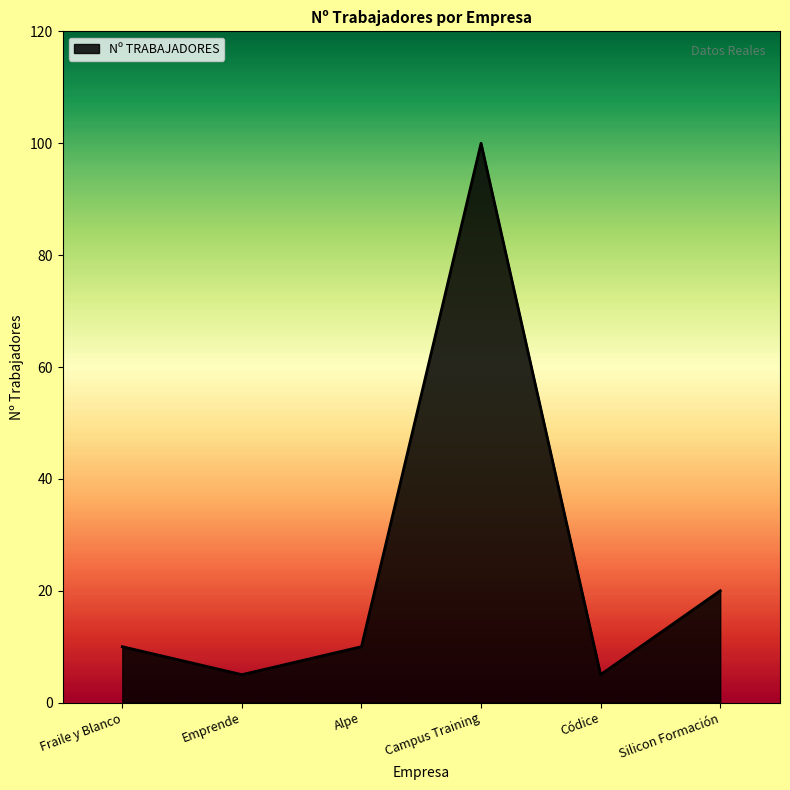

At which category does the data reach its first local valley?

Emprende